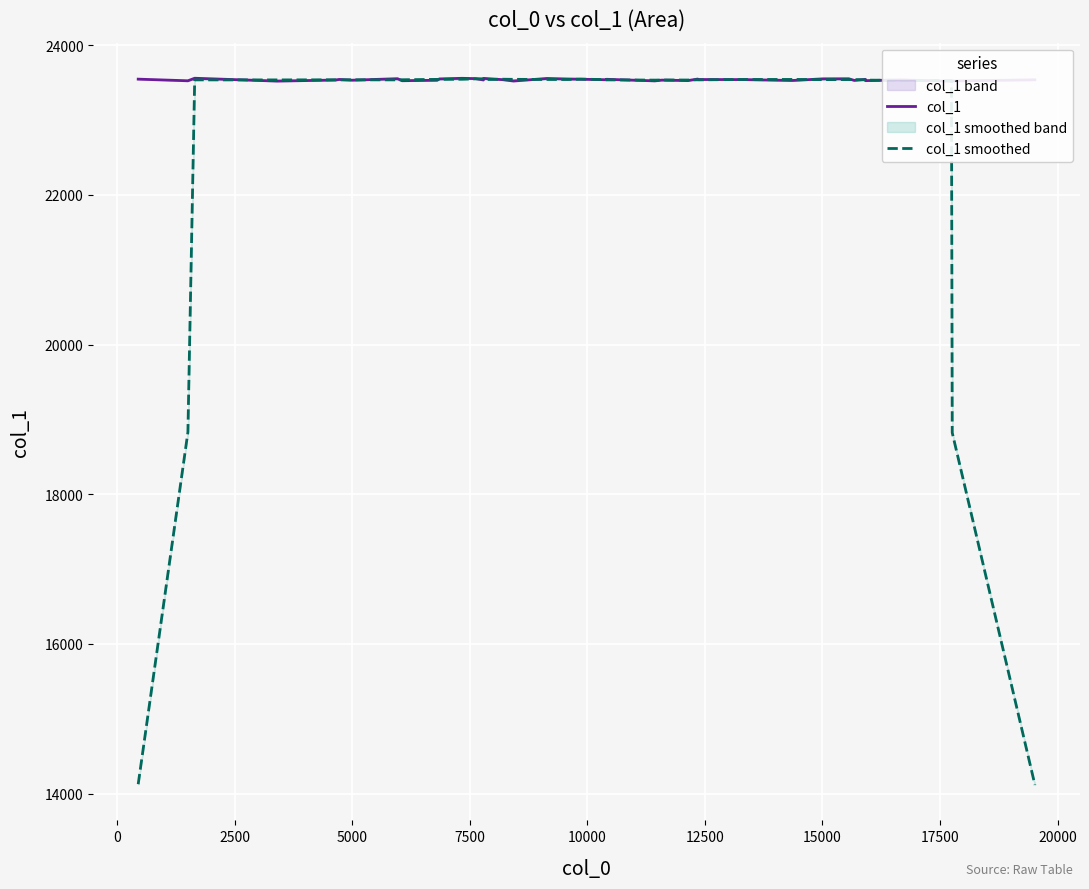

What is the maximum value for col_1 smoothed?

23553.0